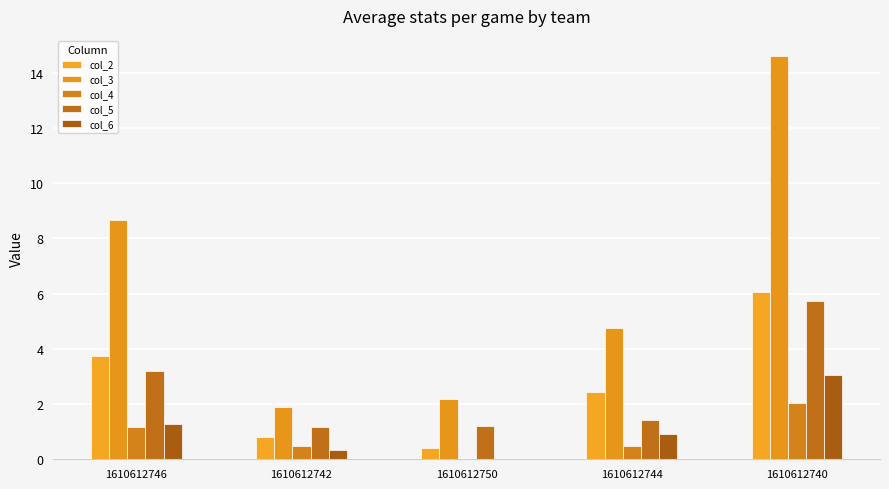

Are the bars horizontal?

No